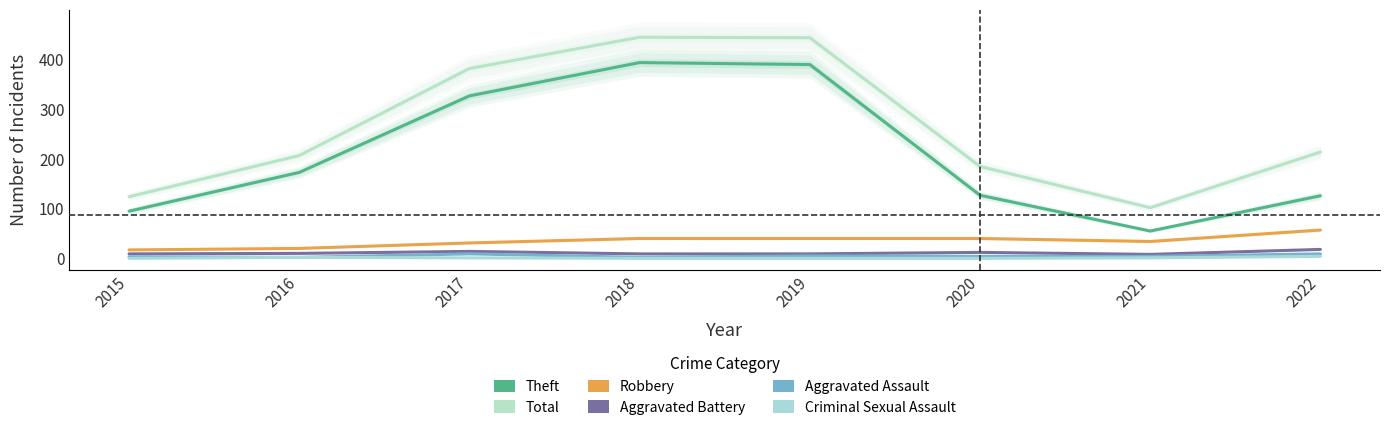

What is the value of the Aggravated Assault point at the 7th from the left?

4